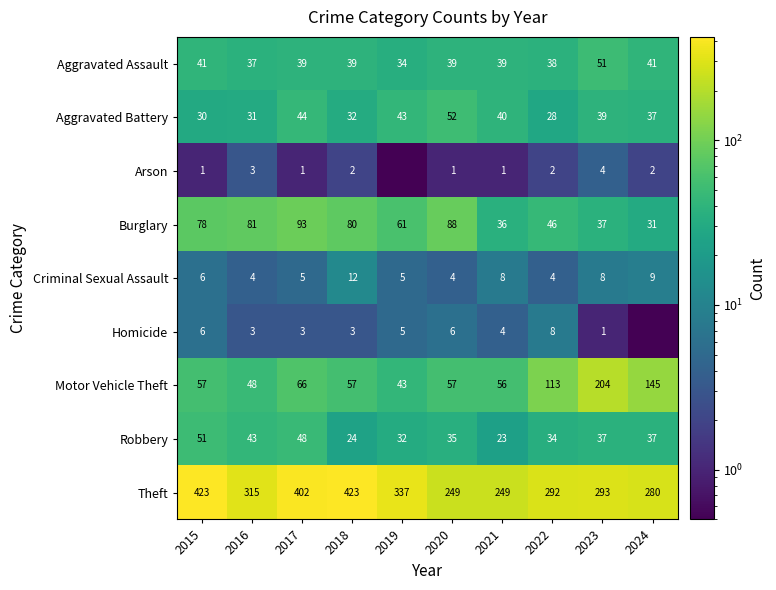

Is the value of Burglary at 2015 greater than the value of Homicide at 2020?

Yes